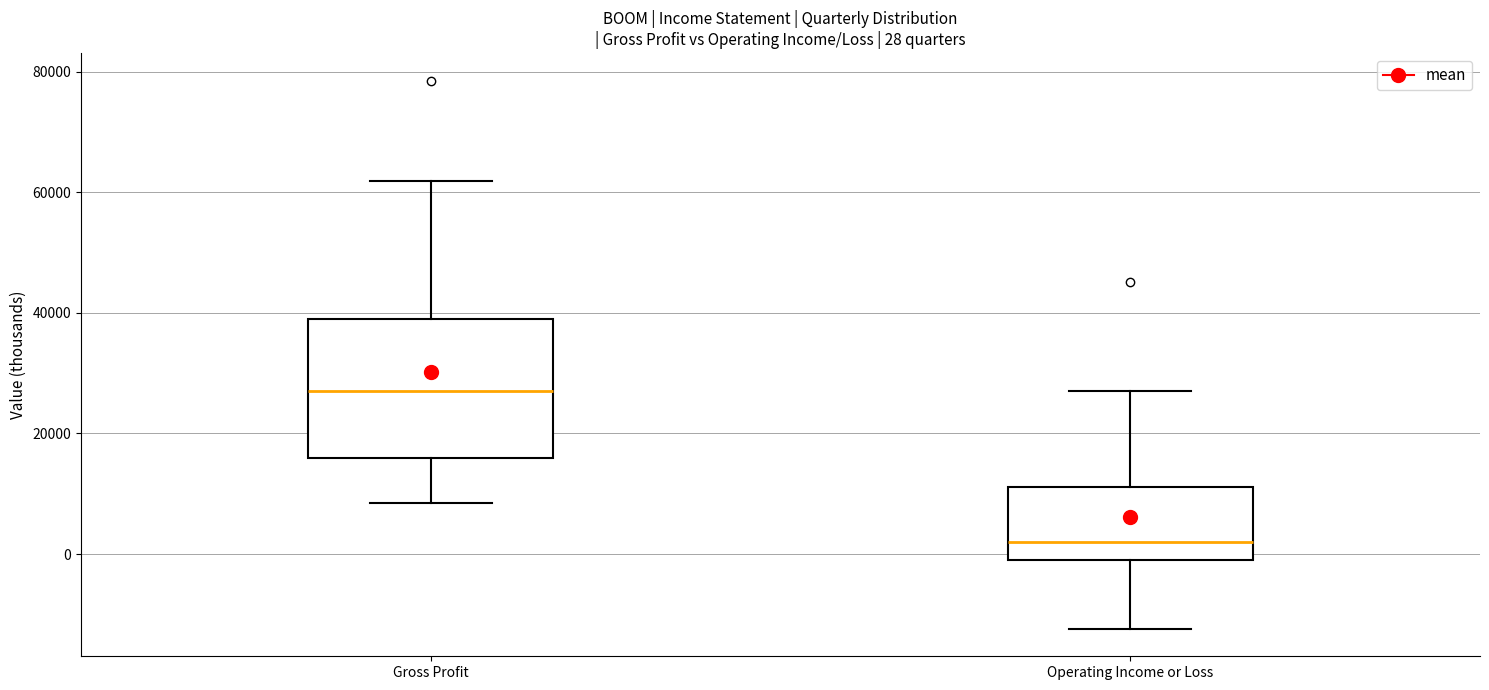

Which box has the highest median line?

Gross Profit